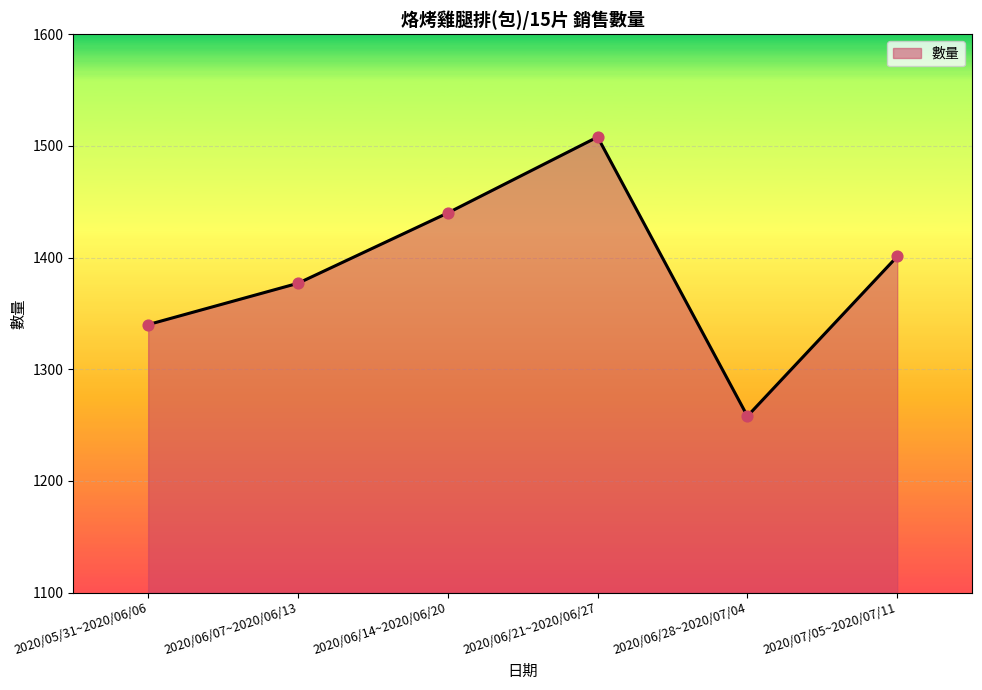

What is the change in value from 2020/05/31~2020/06/06 to 2020/07/05~2020/07/11?

+61